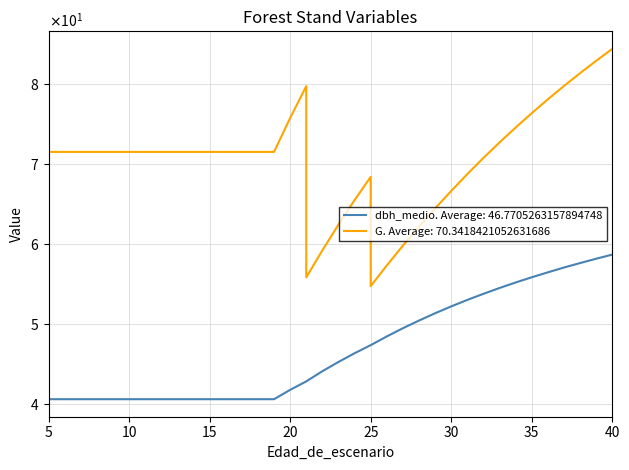

True or false: dbh_medio has a value of 40.5 at 14.

True